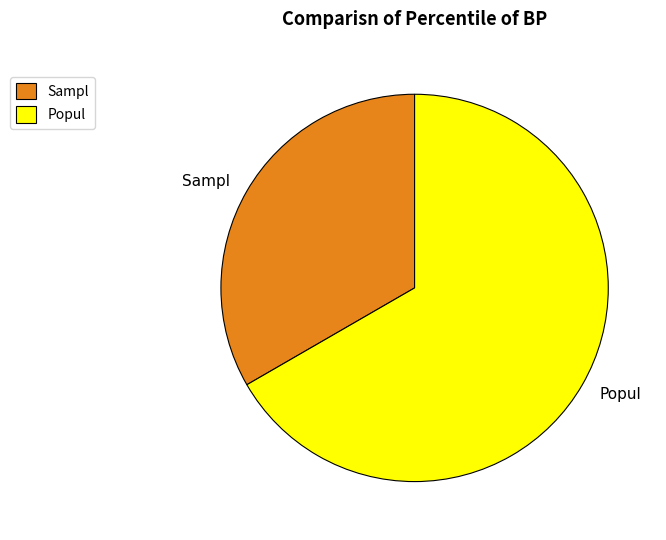

Count the number of slices in the pie.

2